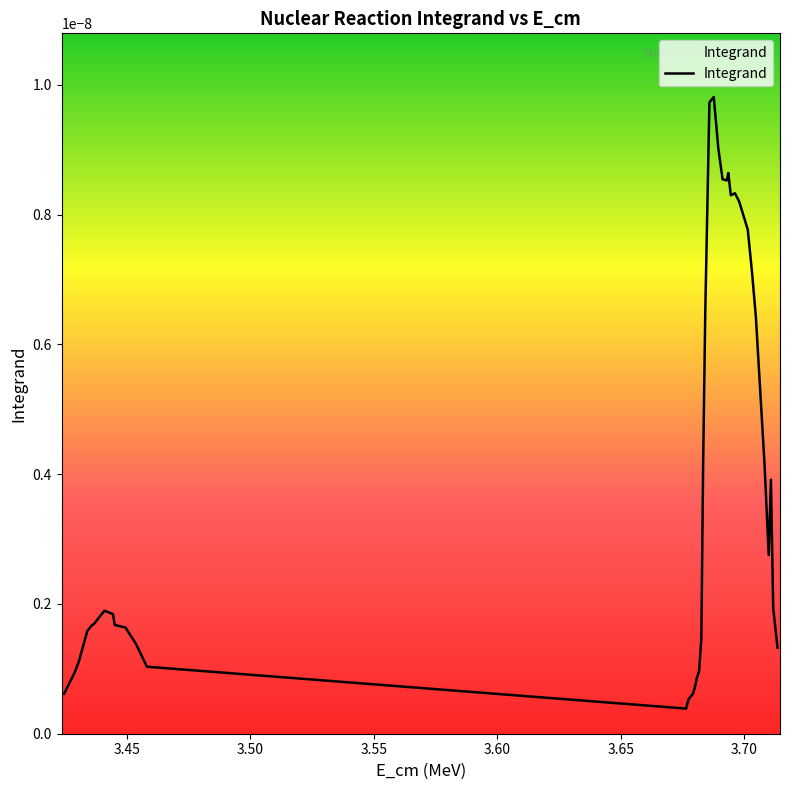

How many points are higher than both their immediate neighbors (excluding endpoints)?

5